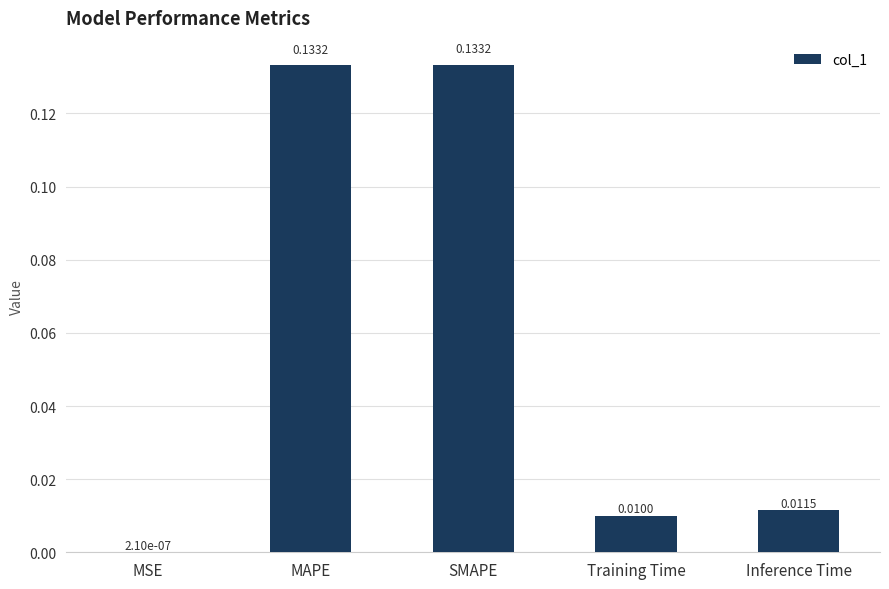

How many series are shown in this chart?

1